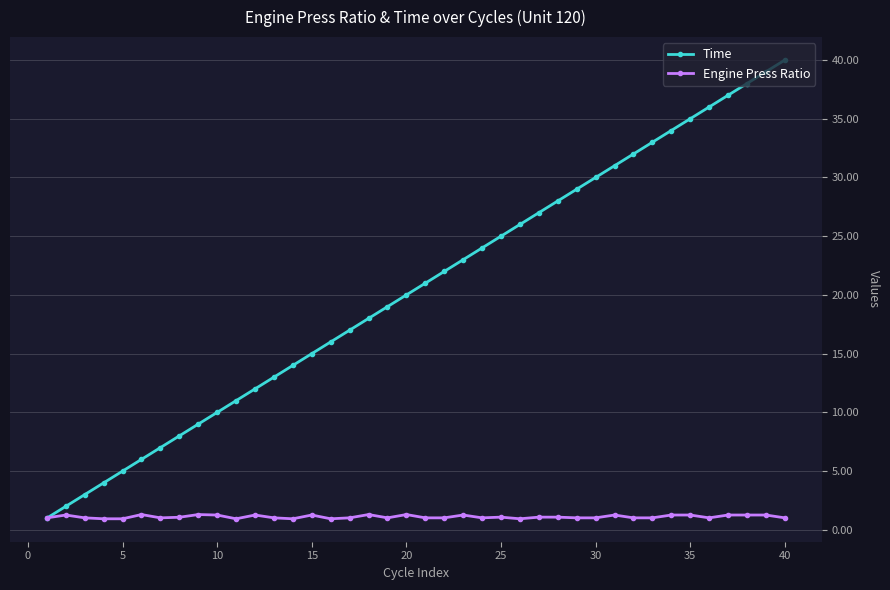

True or false: Time has more than 0 points higher than both neighbors.

False